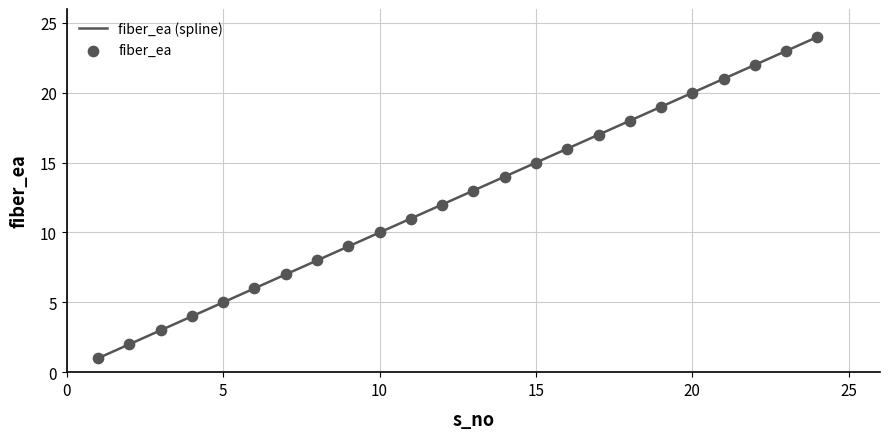

What is the difference between the maximum and minimum values?

23.0